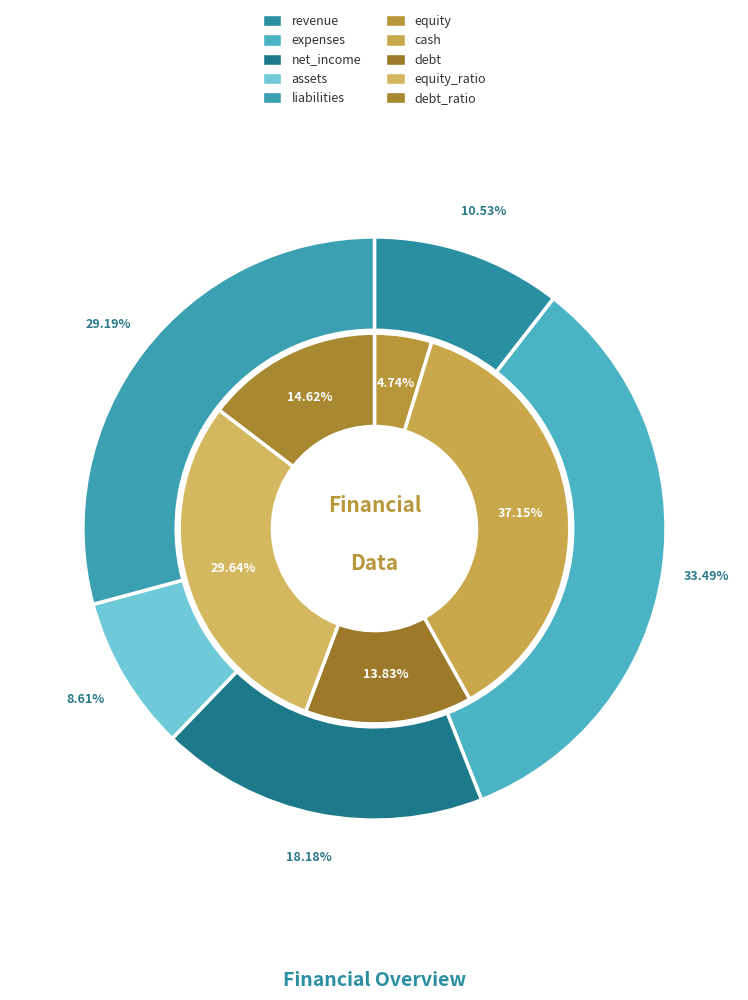

How many segments does this pie chart have?

10